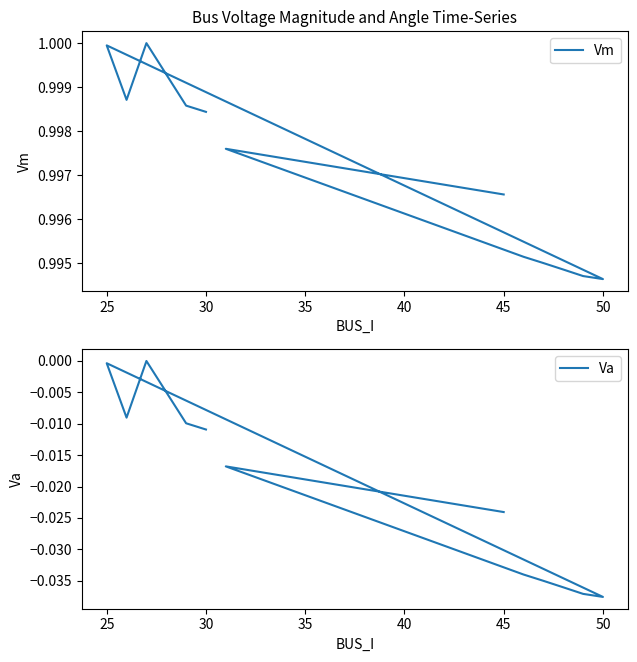

List the series in order of their peak value, lowest first.

Va, Vm